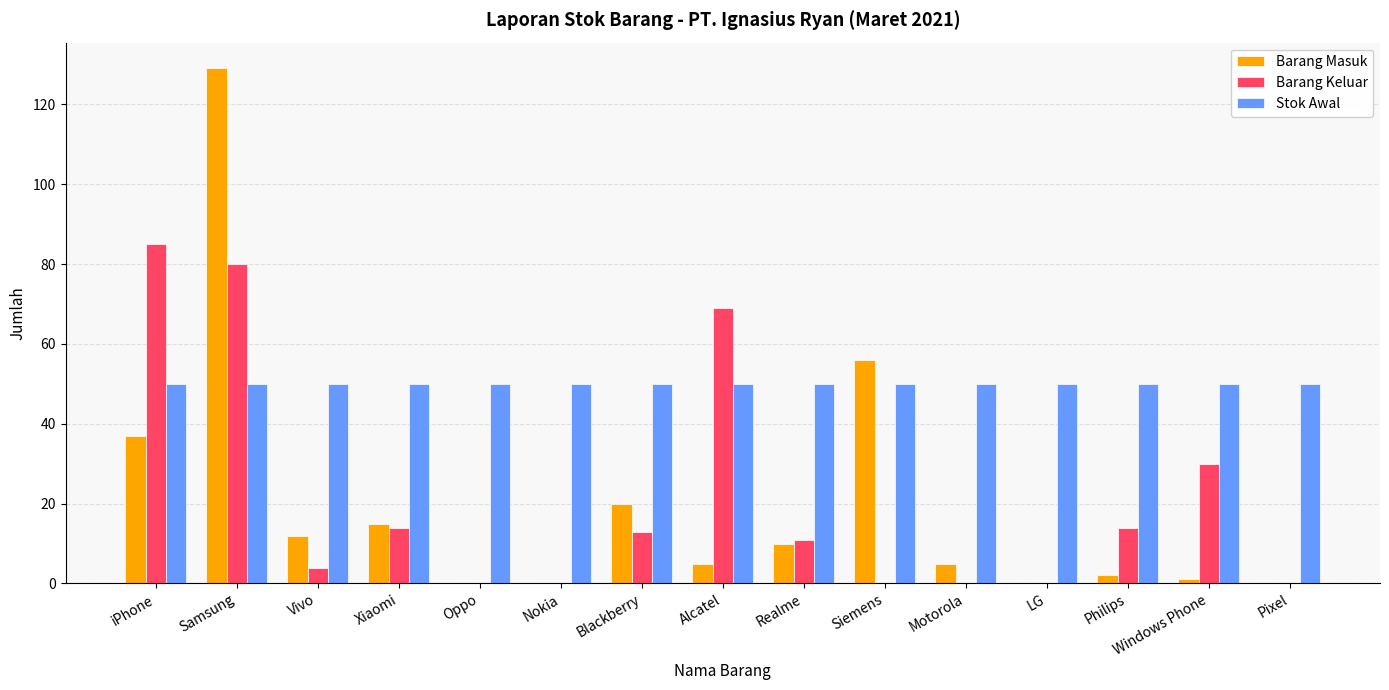

What is the total value across all series at Motorola?

55